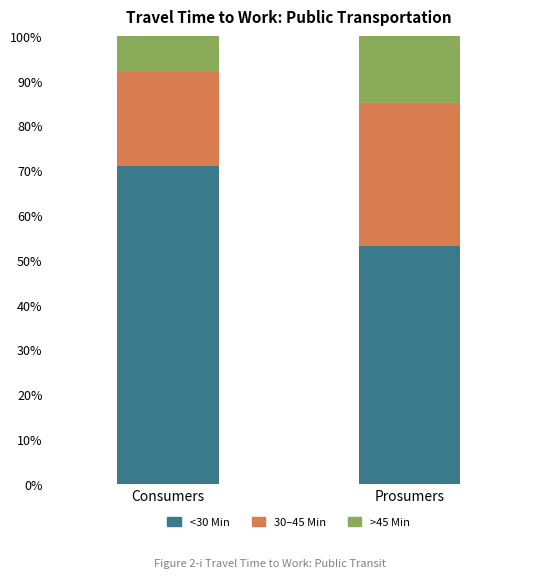

What is the difference between the maximum and minimum values in the <30 Min series?

18